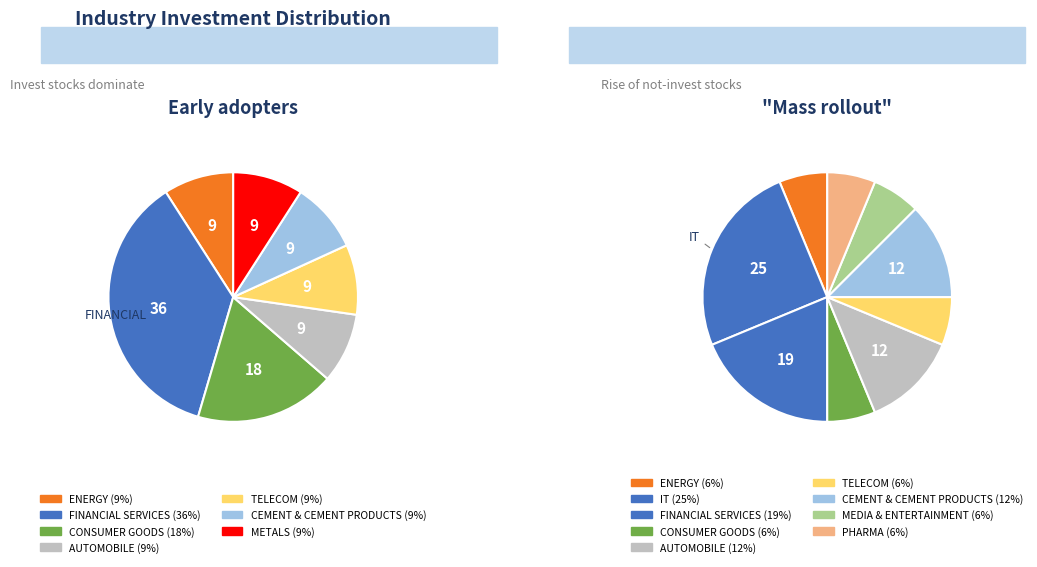

To the nearest percent, what is the average slice percentage?

10%